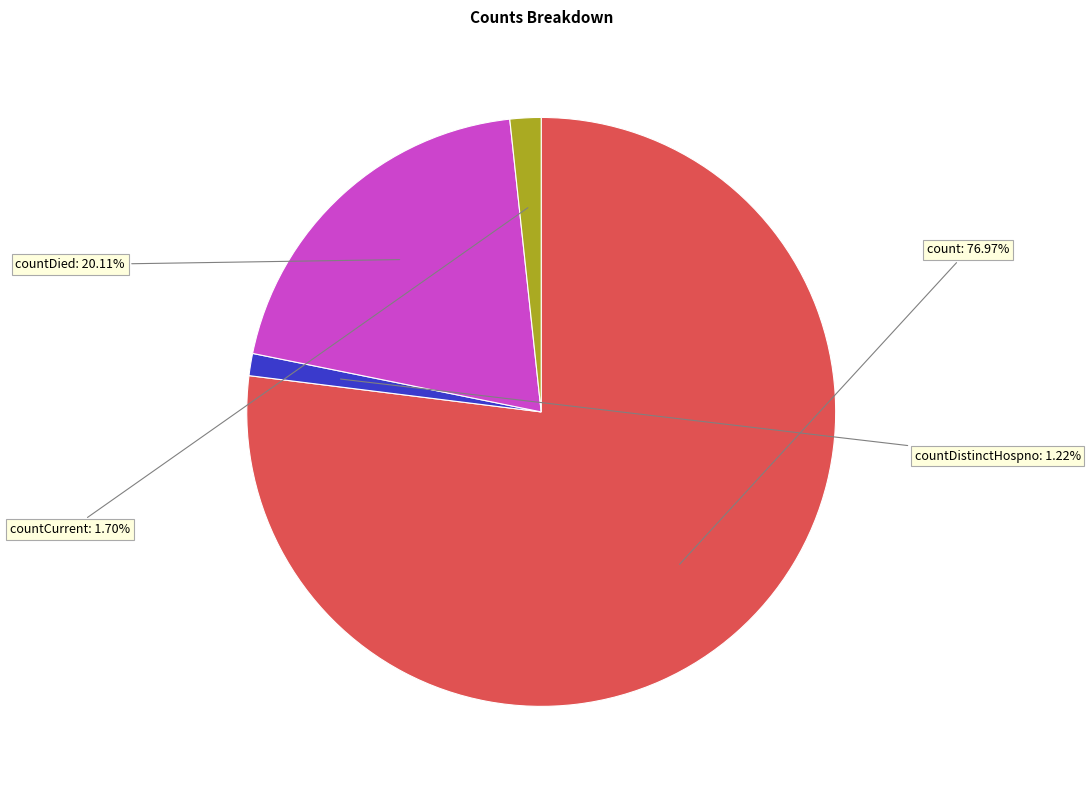

Is there a majority slice in this chart?

Yes